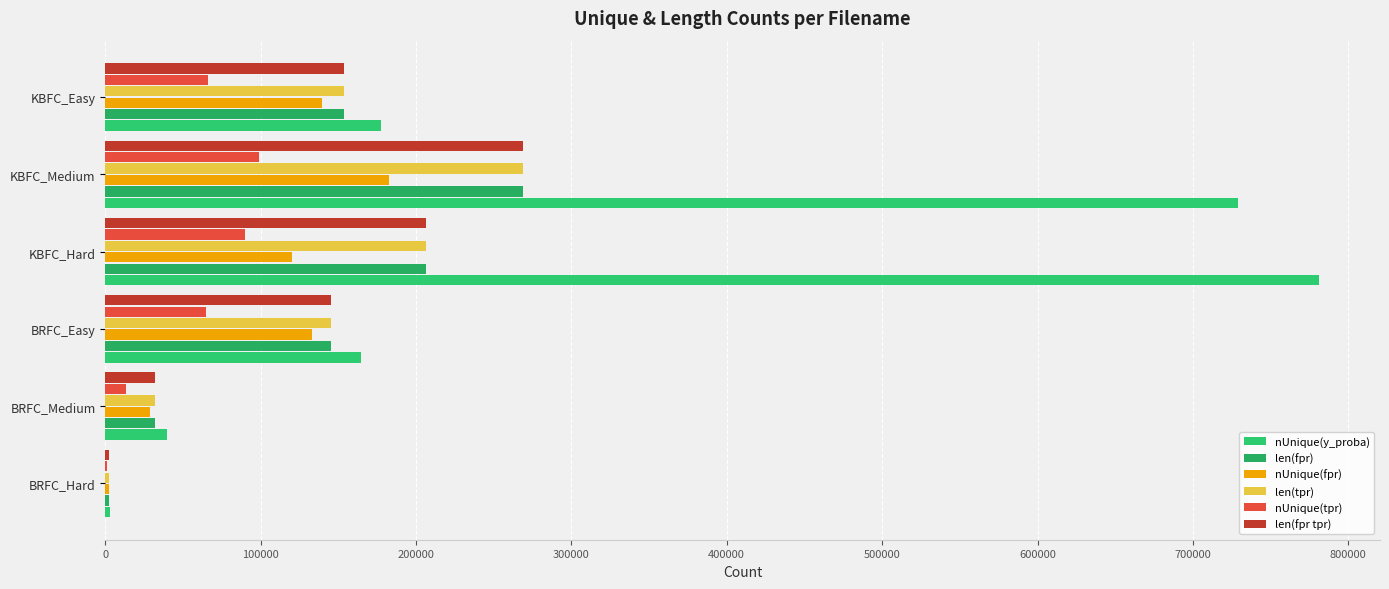

Count the number of data series in this chart.

6